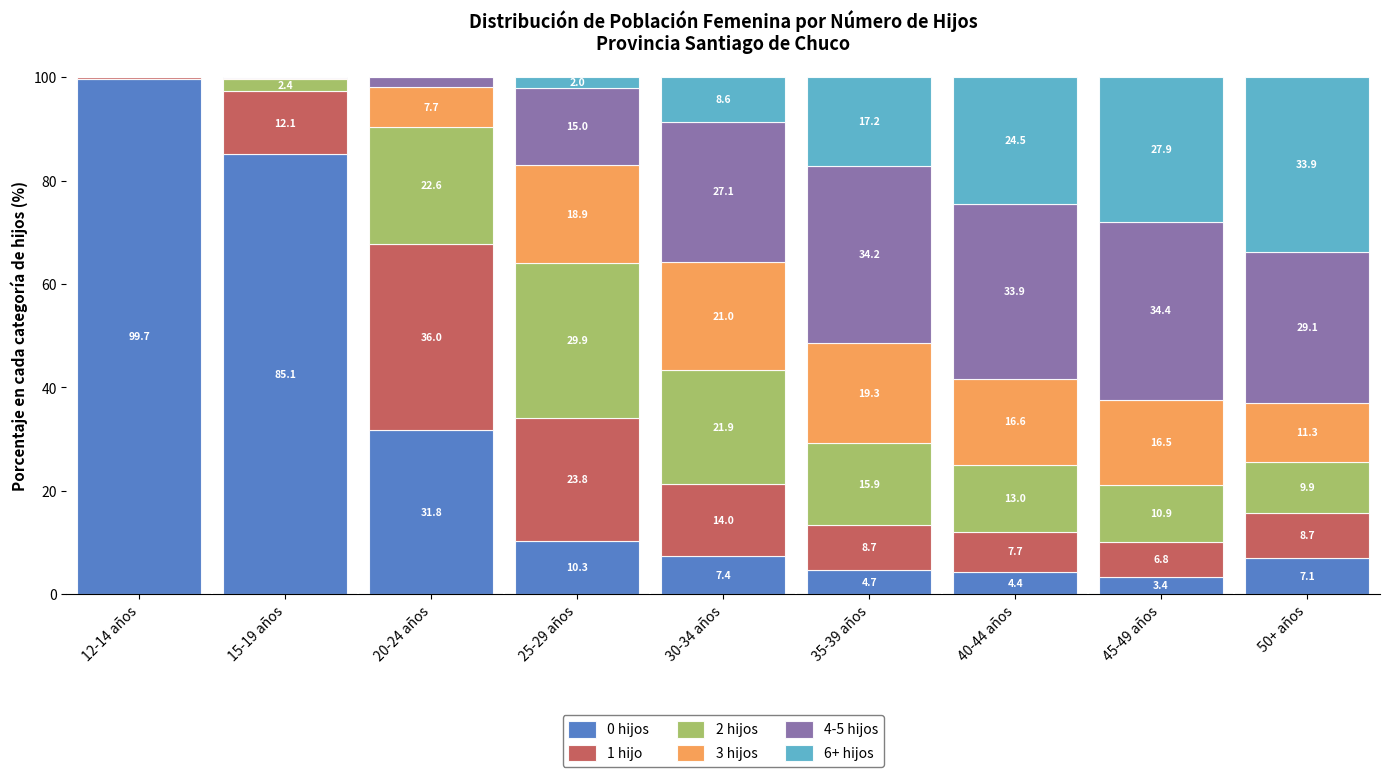

What is the total value across all series at 15-19 años?

100.0